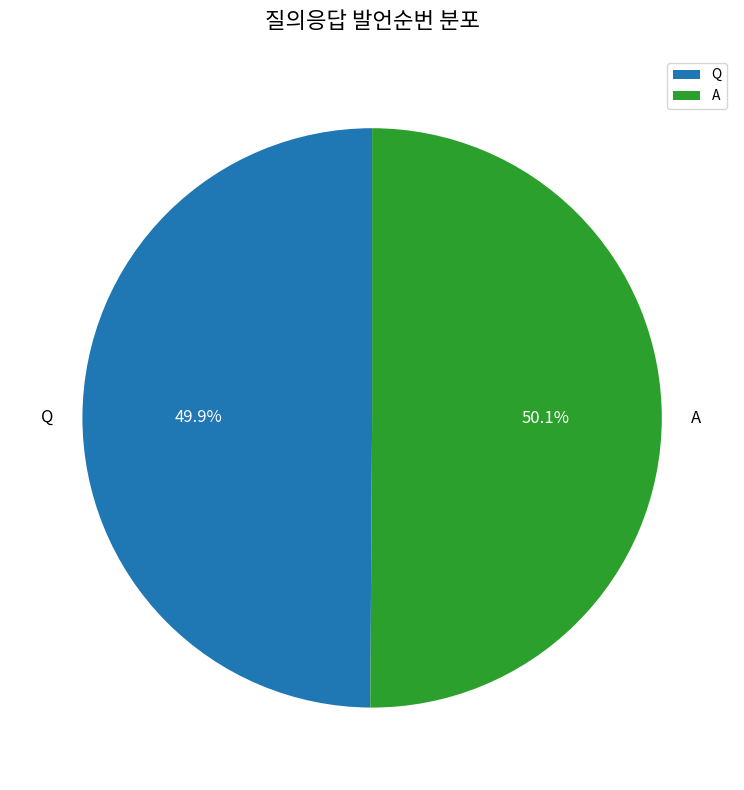

To the nearest percent, what portion does Q represent?

50%